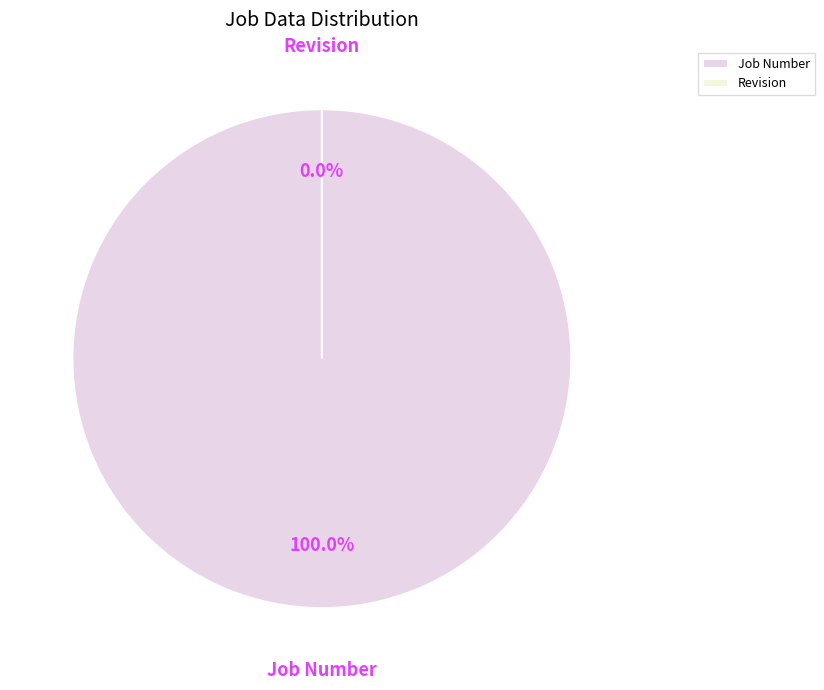

Between Revision and Job Number, which is larger?

Job Number